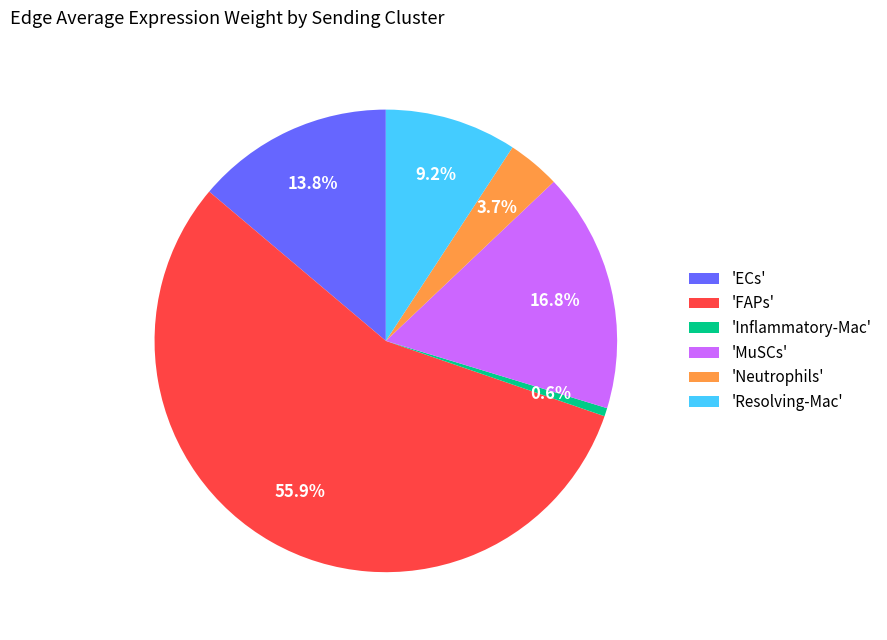

Which category has the smallest portion of the pie?

'Inflammatory-Mac'